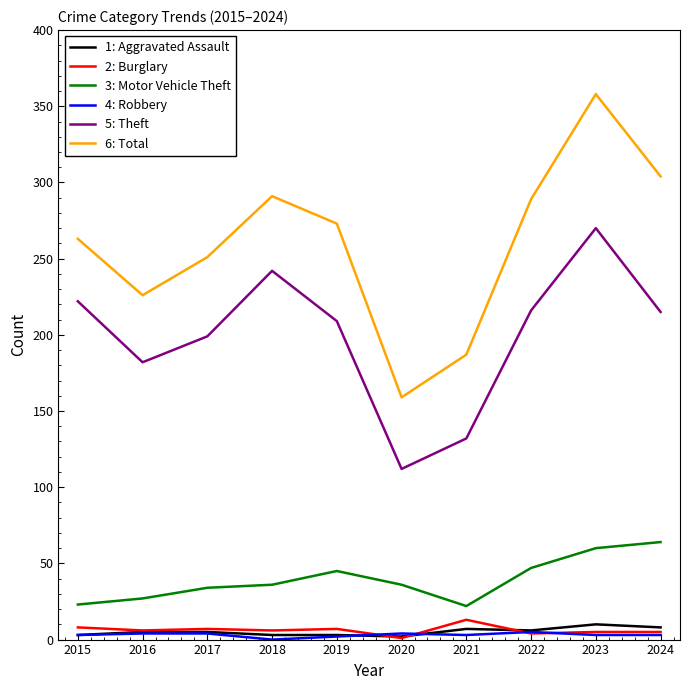

What is the greatest value displayed?

358